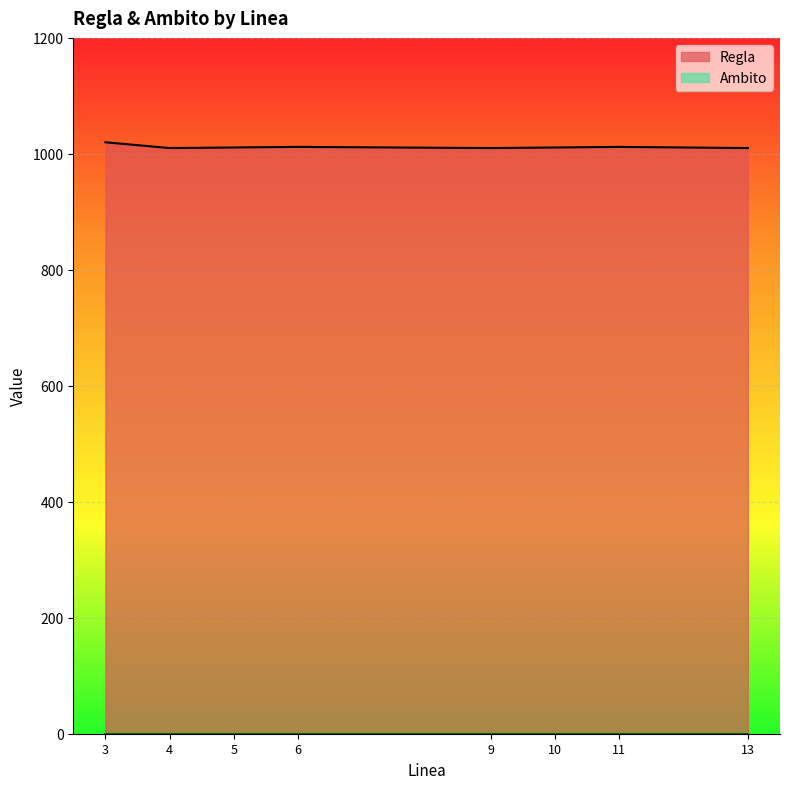

Where does the data first go above 1011?

3.0